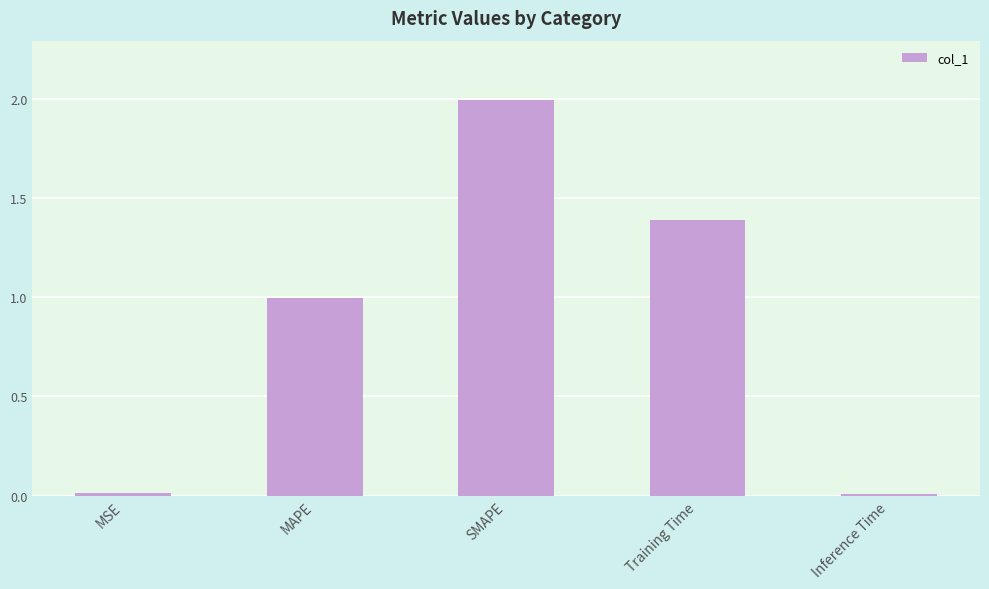

The value at SMAPE is 2.0. True or false?

True